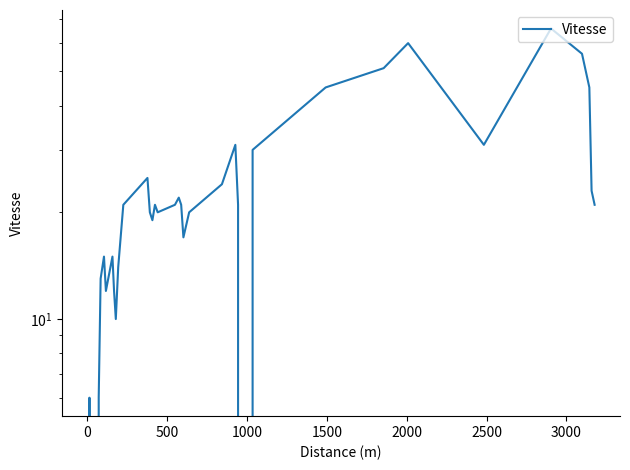

How many data points are less than 20?

18